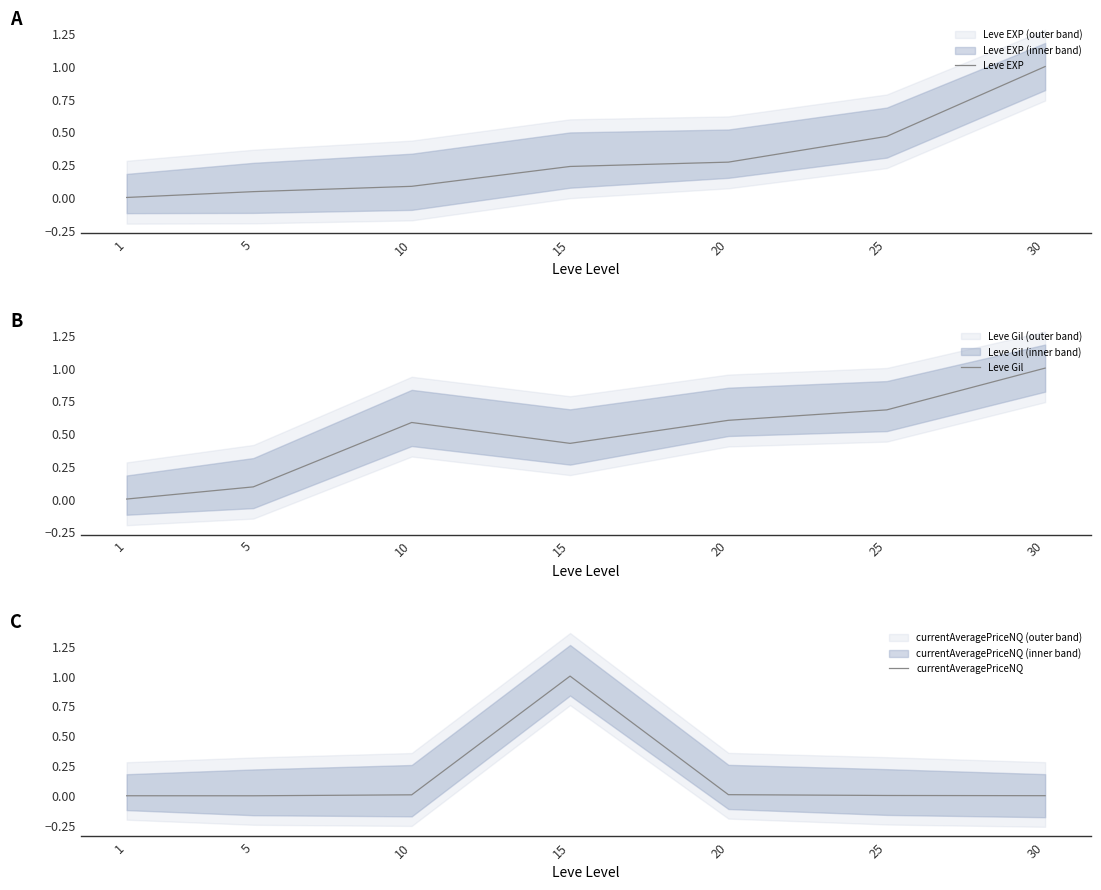

What is the sum of all Leve Gil values?

3.4